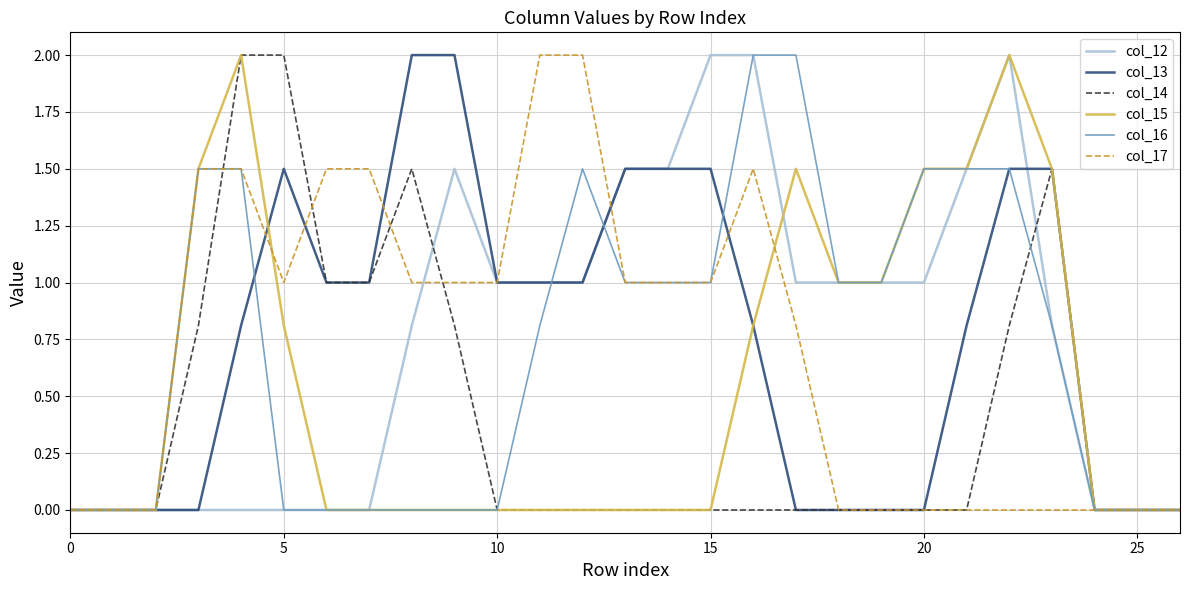

Reading left to right, extract all data points from this chart.

col_12: 0.0	0.0	0.0	0.0	0.0	0.0	0.0	0.0	0.8	1.5	1.0	1.0	1.0	1.5	1.5	2.0	2.0	1.0	1.0	1.0	1.0	1.5	2.0	0.8	0.0	0.0	0.0
col_13: 0.0	0.0	0.0	0.0	0.8	1.5	1.0	1.0	2.0	2.0	1.0	1.0	1.0	1.5	1.5	1.5	0.8	0.0	0.0	0.0	0.0	0.8	1.5	1.5	0.0	0.0	0.0
col_14: 0.0	0.0	0.0	0.8	2.0	2.0	1.0	1.0	1.5	0.8	0.0	0.0	0.0	0.0	0.0	0.0	0.0	0.0	0.0	0.0	0.0	0.0	0.8	1.5	0.0	0.0	0.0
col_15: 0.0	0.0	0.0	1.5	2.0	0.8	0.0	0.0	0.0	0.0	0.0	0.0	0.0	0.0	0.0	0.0	0.8	1.5	1.0	1.0	1.5	1.5	2.0	1.5	0.0	0.0	0.0
col_16: 0.0	0.0	0.0	1.5	1.5	0.0	0.0	0.0	0.0	0.0	0.0	0.8	1.5	1.0	1.0	1.0	2.0	2.0	1.0	1.0	1.5	1.5	1.5	0.8	0.0	0.0	0.0
col_17: 0.0	0.0	0.0	1.5	1.5	1.0	1.5	1.5	1.0	1.0	1.0	2.0	2.0	1.0	1.0	1.0	1.5	0.8	0.0	0.0	0.0	0.0	0.0	0.0	0.0	0.0	0.0